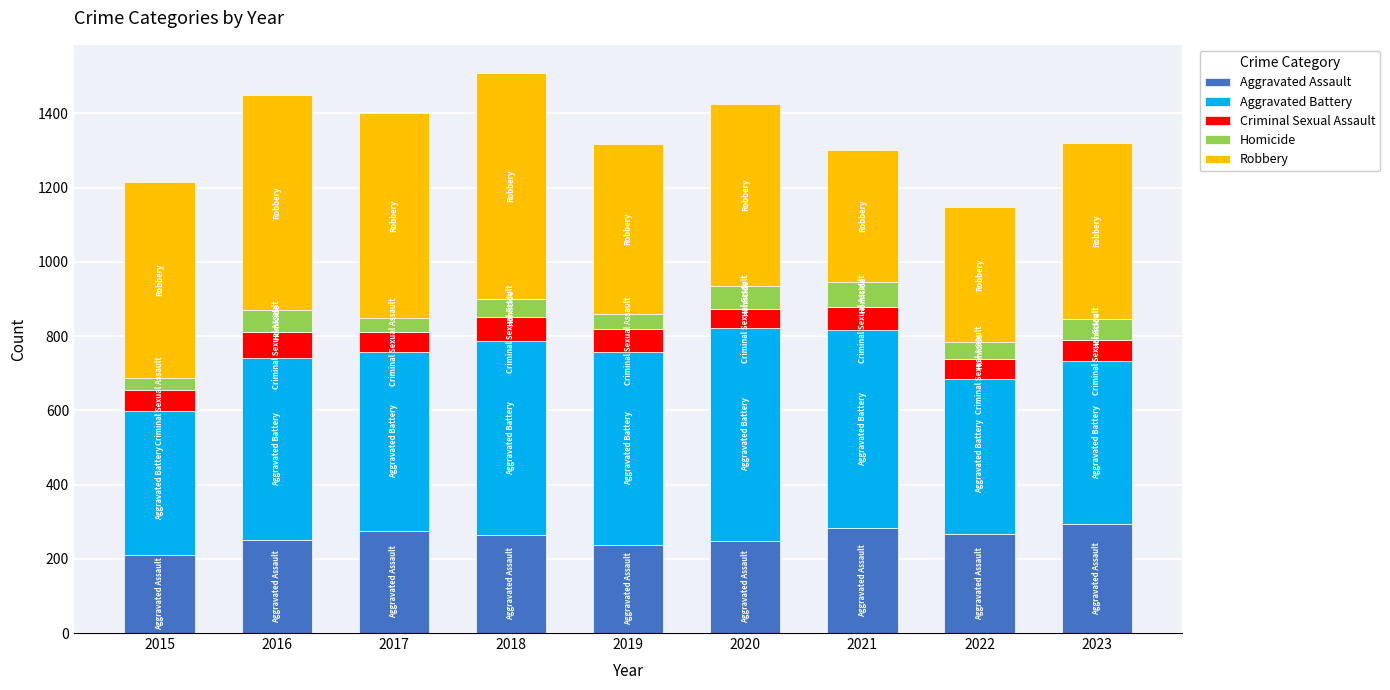

What is the sum of all Aggravated Assault values?

2334